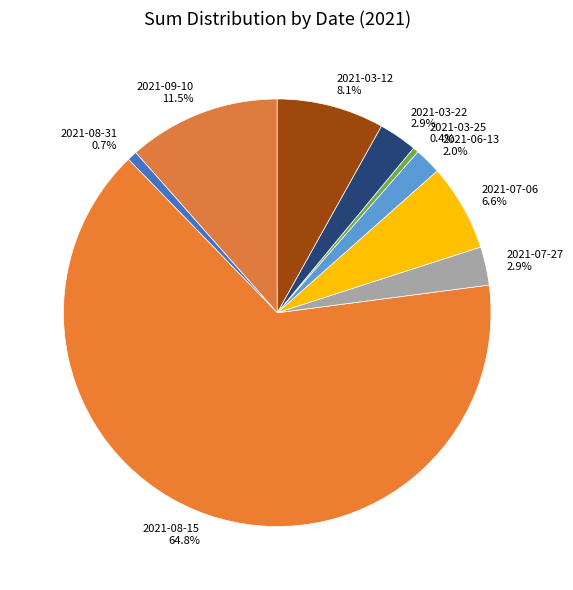

To the nearest percent, what is the combined percentage of 2021-06-13 and 2021-03-12?

10%